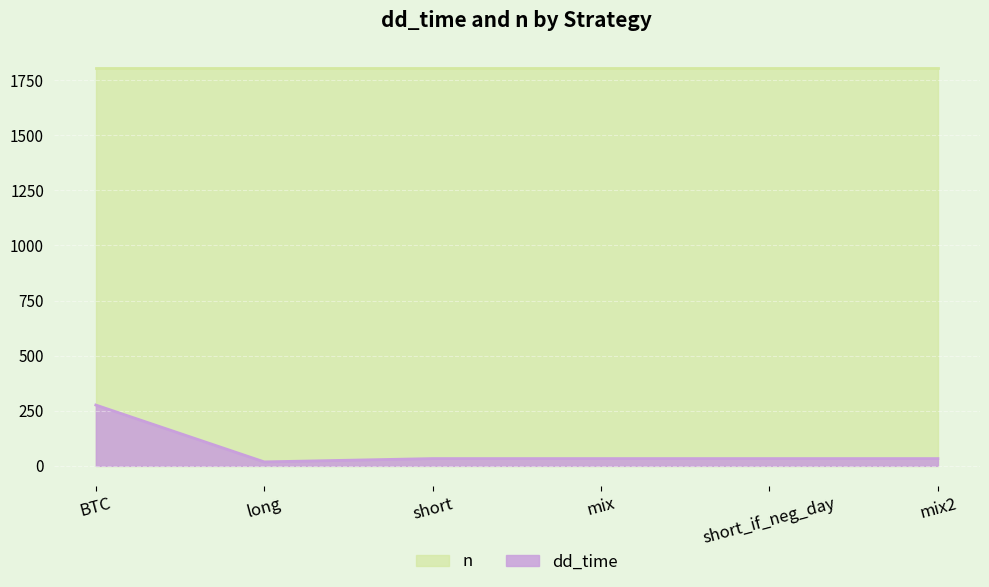

Does the chart display data point markers on the line(s)?

No